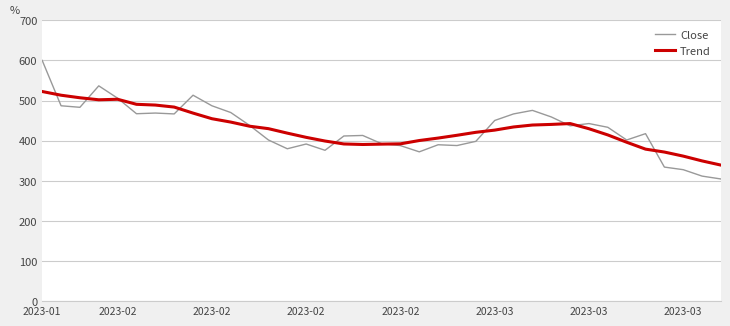

Which series has the widest spread of values?

Close